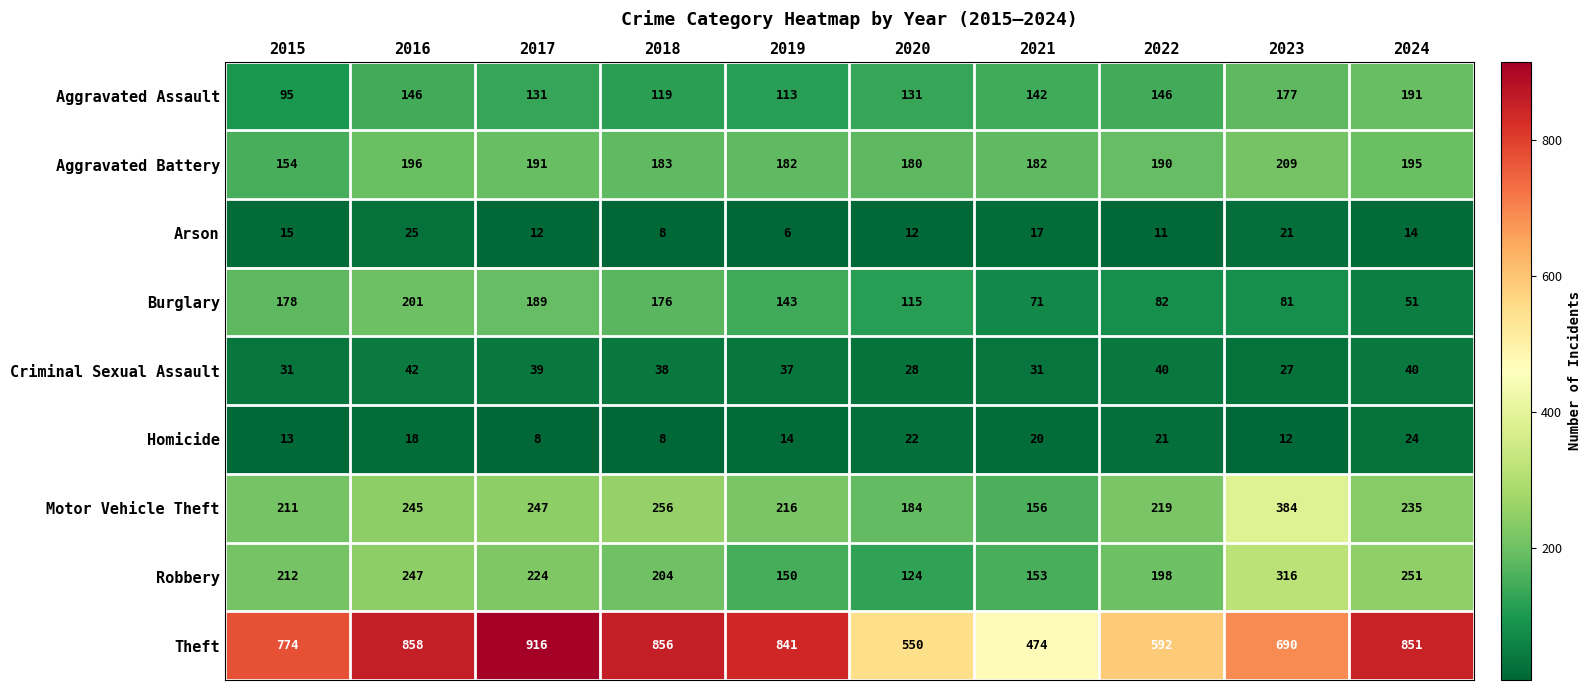

Rank the series at 2016 from lowest to highest value.

Homicide, Arson, Criminal Sexual Assault, Aggravated Assault, Aggravated Battery, Burglary, Motor Vehicle Theft, Robbery, Theft